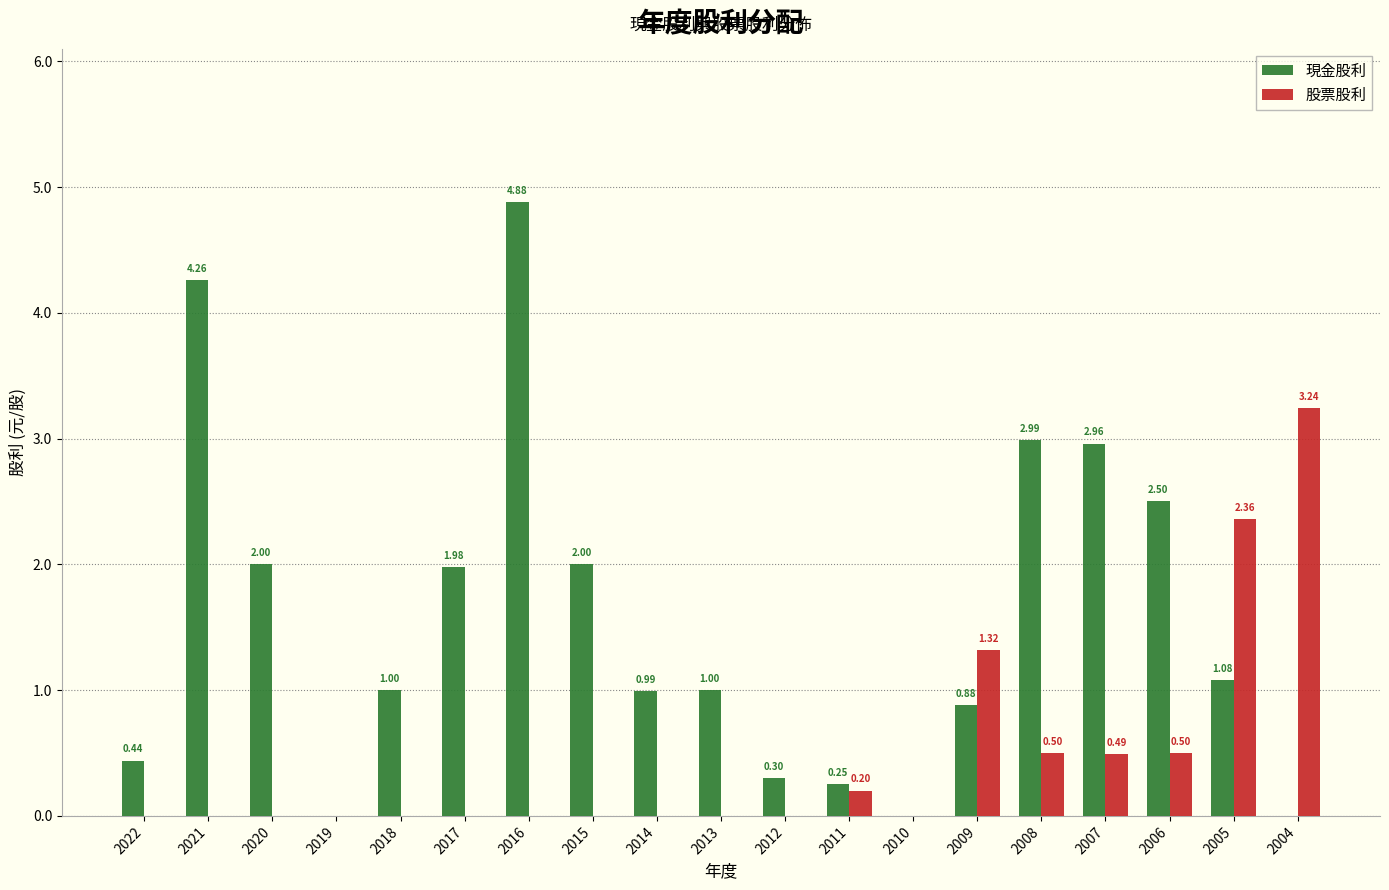

Between 2017 and 2006, which series saw the biggest shift?

現金股利